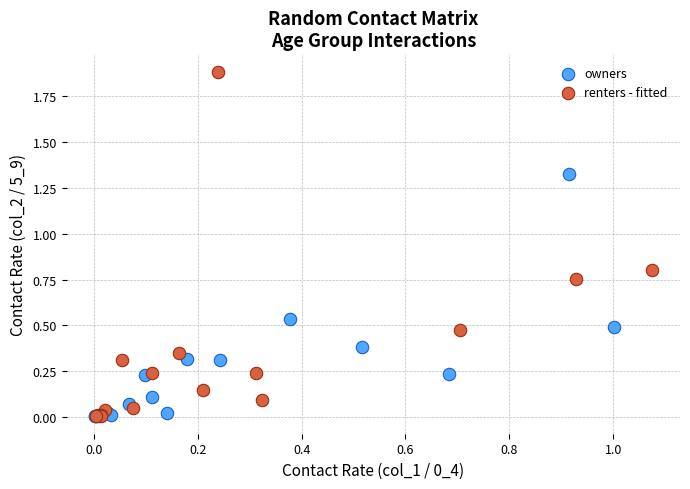

Which series has the largest Y range (max minus min)?

renters - fitted